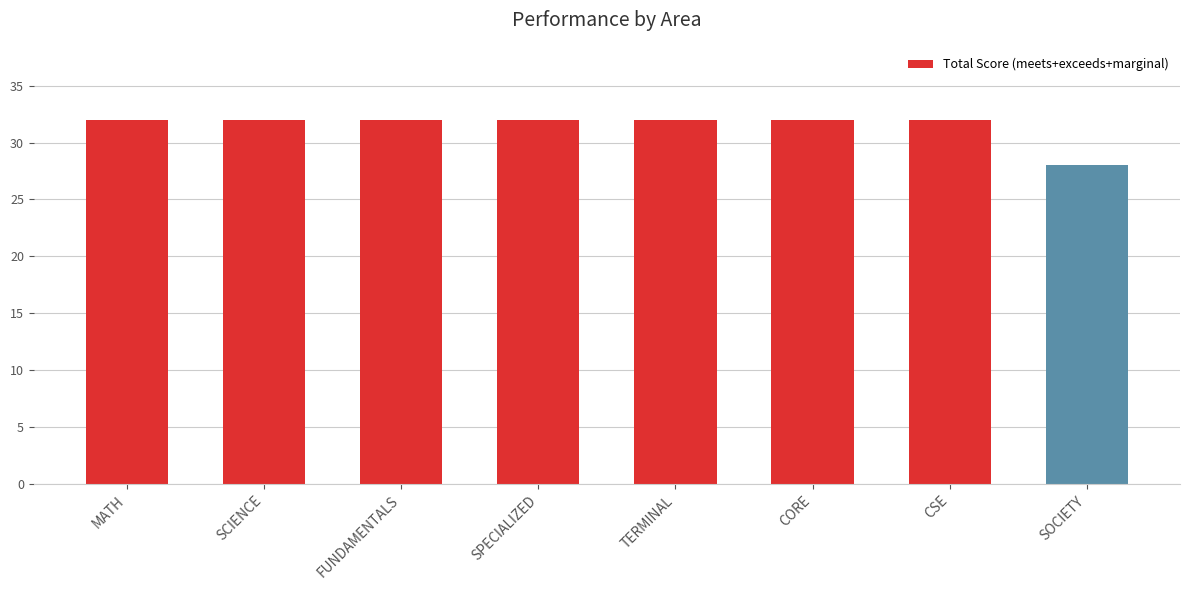

The value at CSE is 46. True or false?

False